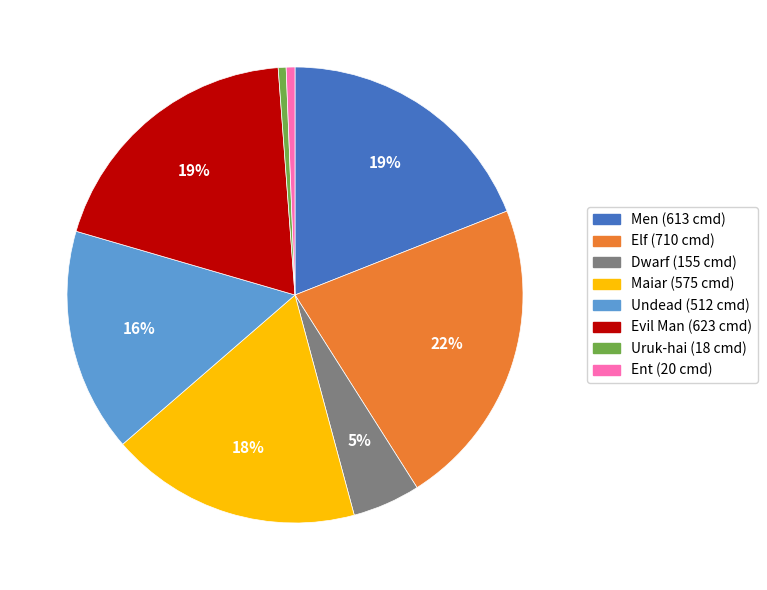

True or false: Maiar accounts for 28% of the total.

False